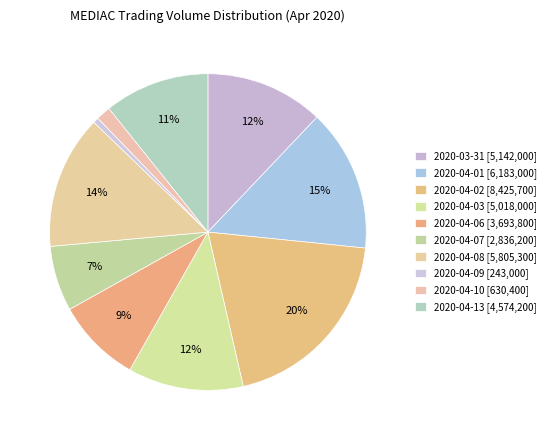

To the nearest percent, what portion does 2020-04-06 represent?

9%